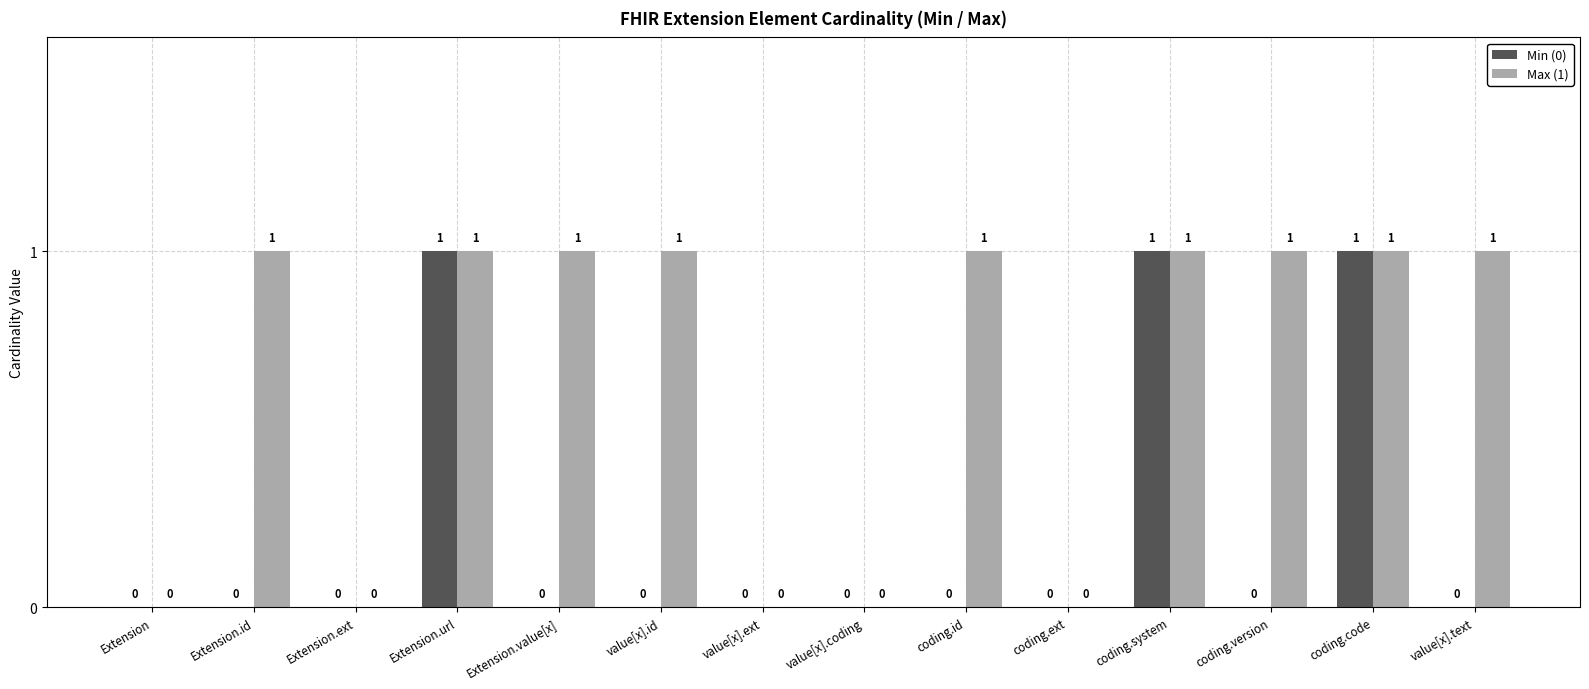

Which series changed the most between coding.system and value[x].text?

Min (0)